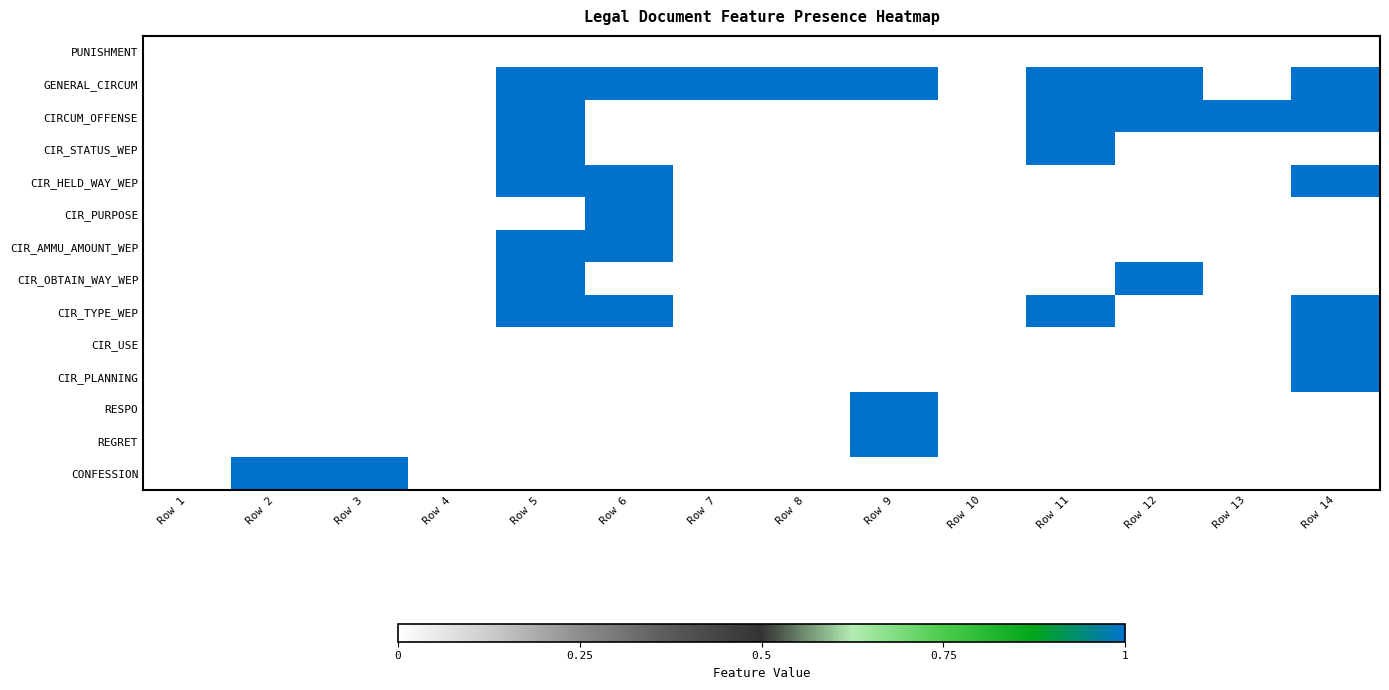

At how many categories does at least one series exceed 0?

11